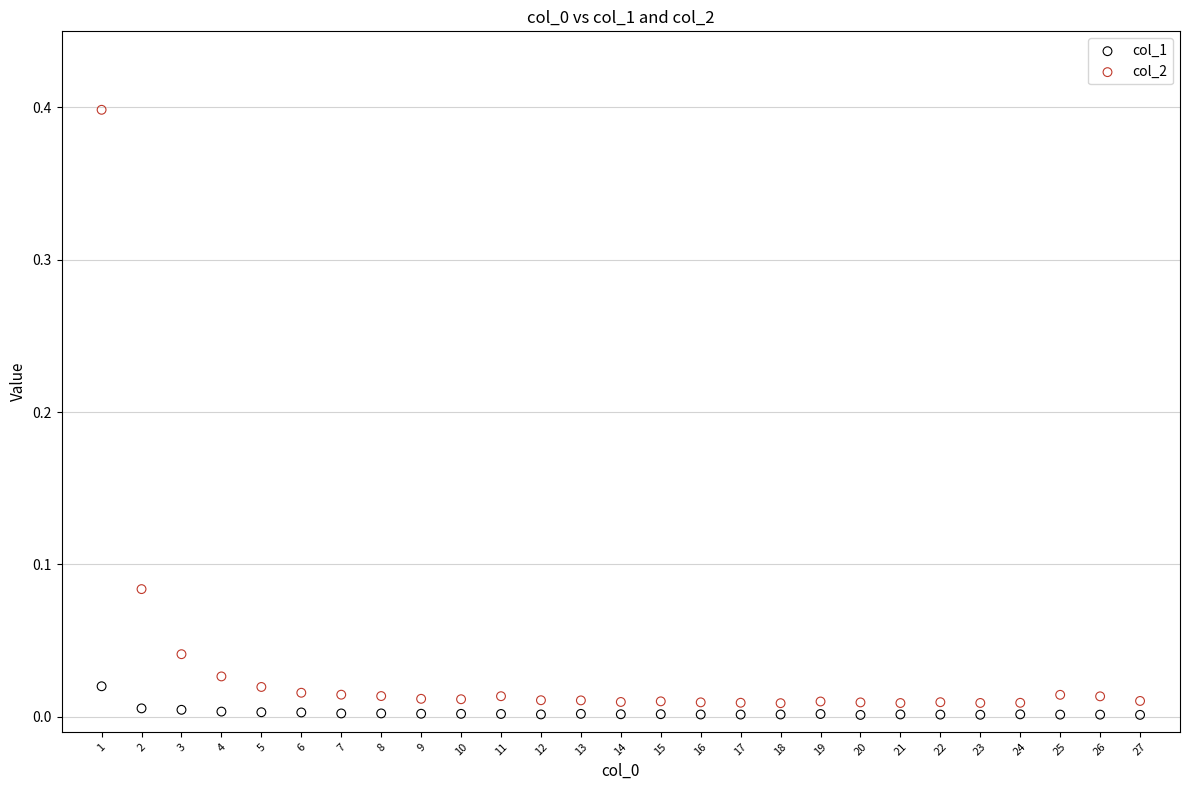

Which series reaches the maximum Y coordinate?

col_2